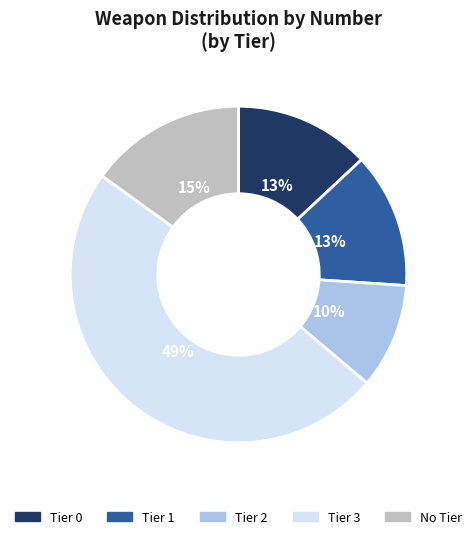

To the nearest percent, what is the average slice percentage?

20%